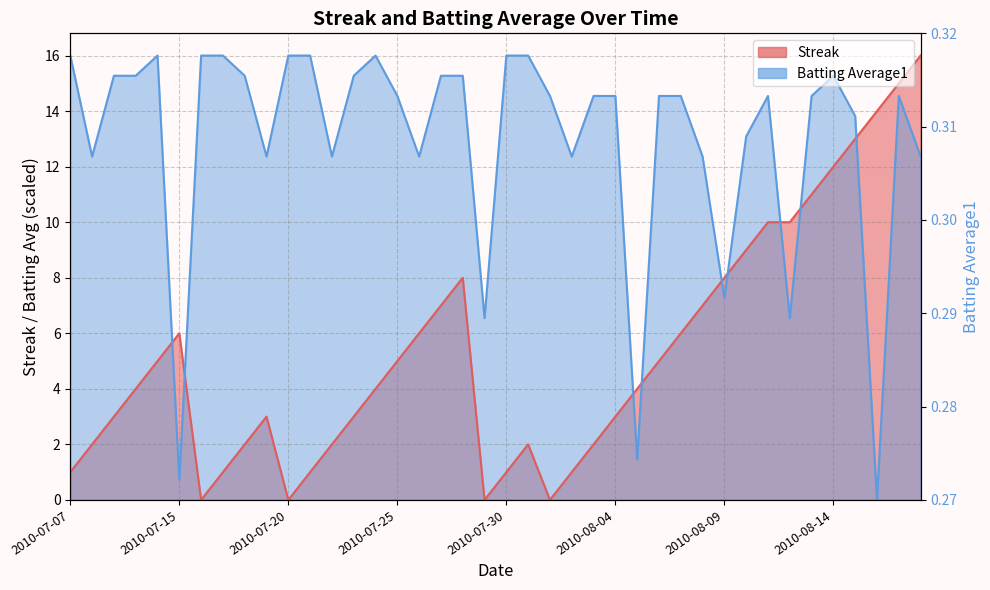

What is the difference between the maximum and minimum values in the Batting Average1 series?

16.0